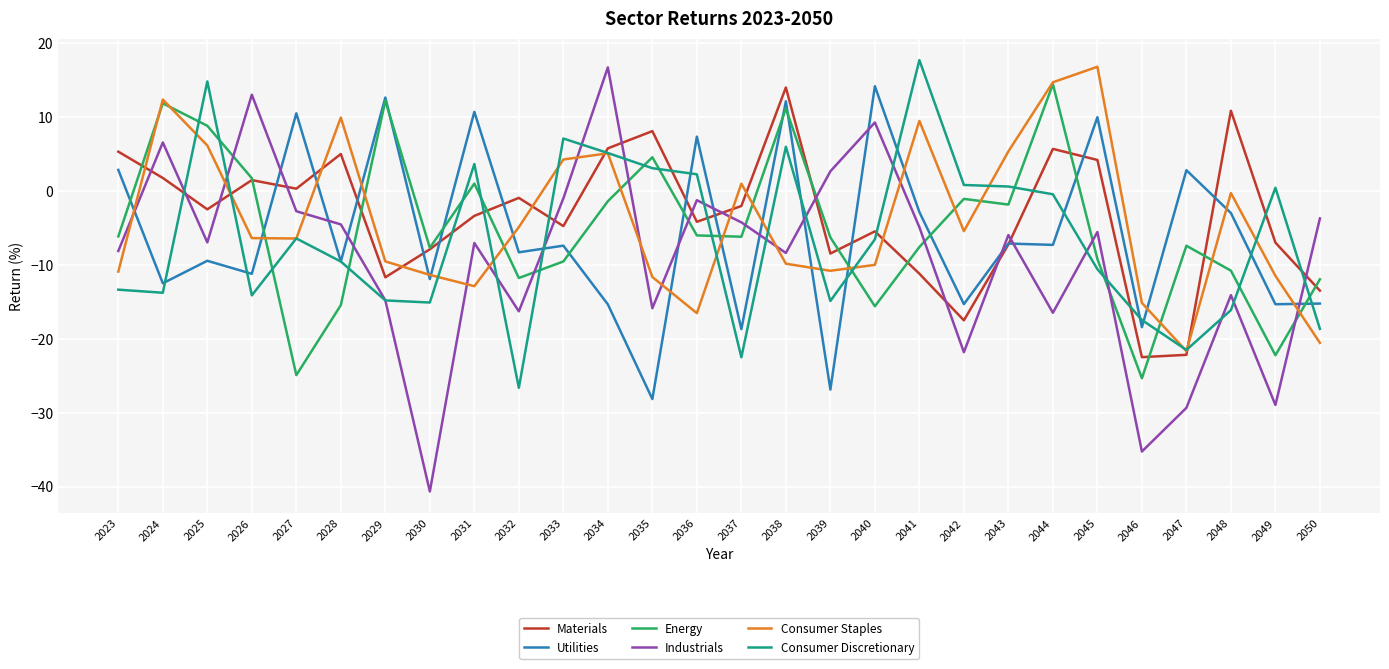

Is it true that Consumer Discretionary equals -21.5 at 2047?

True